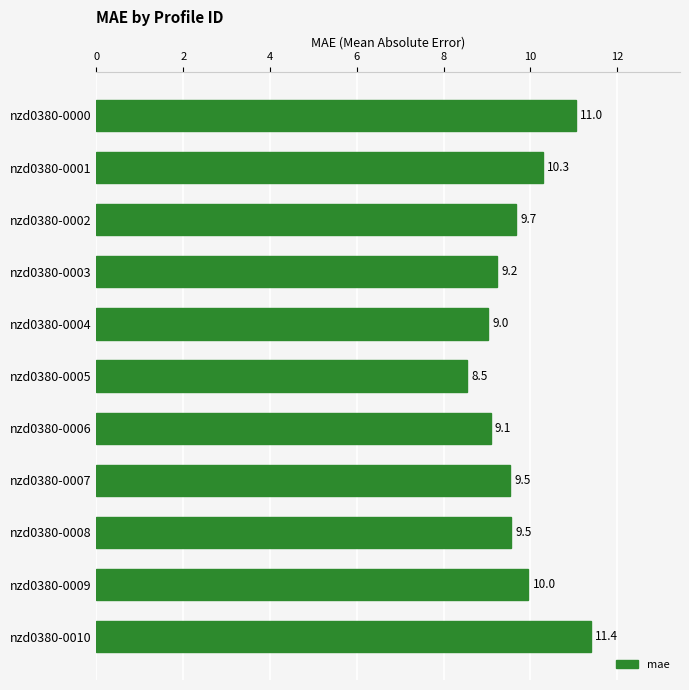

Which has a higher value, nzd0380-0006 or nzd0380-0001?

nzd0380-0001